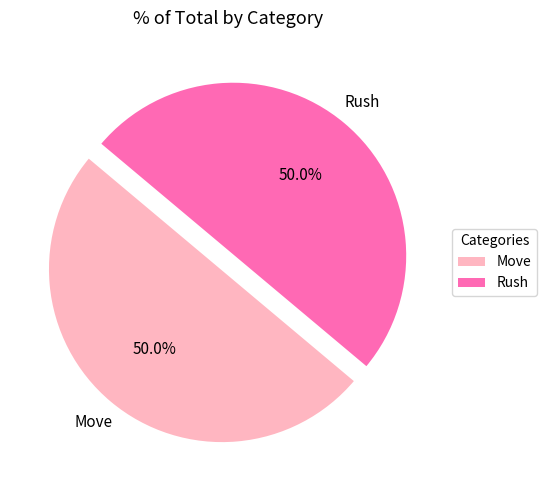

How much of the chart is everything except Rush?

50.0%